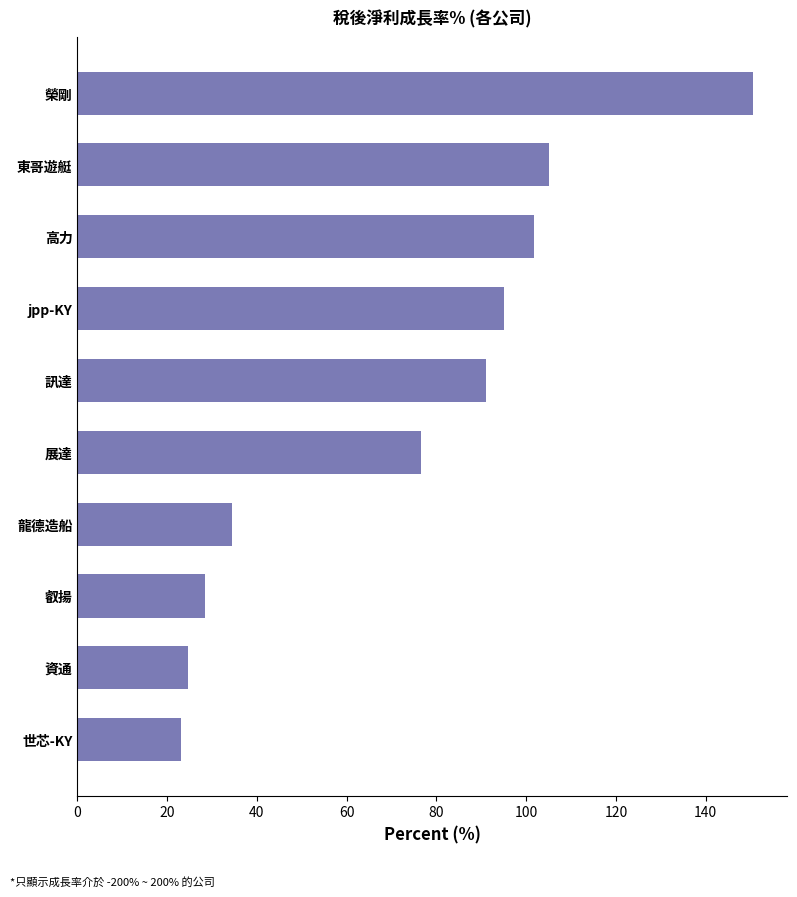

What is the average value?

73.1